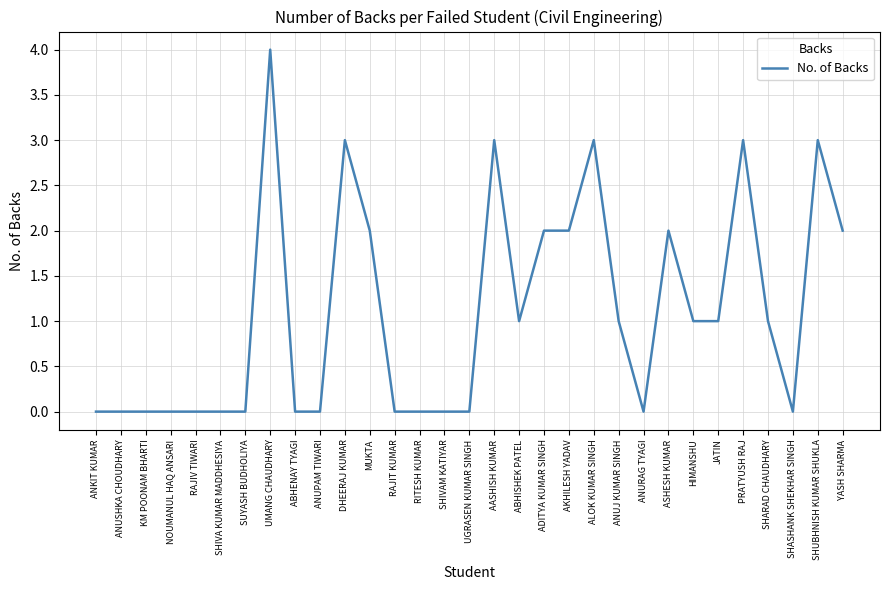

What is the change in value from AASHISH KUMAR to JATIN?

-2